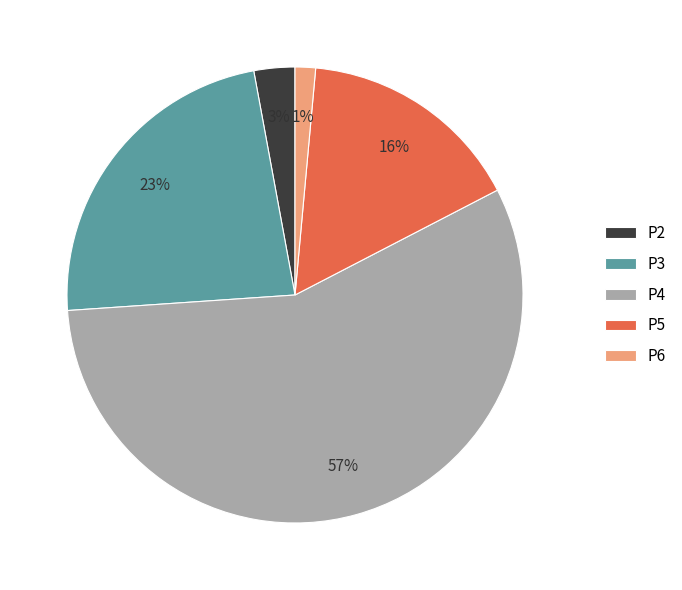

Is there any slice that represents more than half of the pie?

Yes